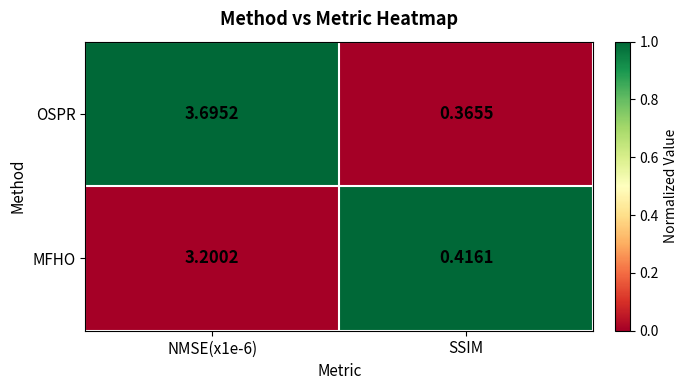

At which category does the chart reach its minimum across all series?

SSIM